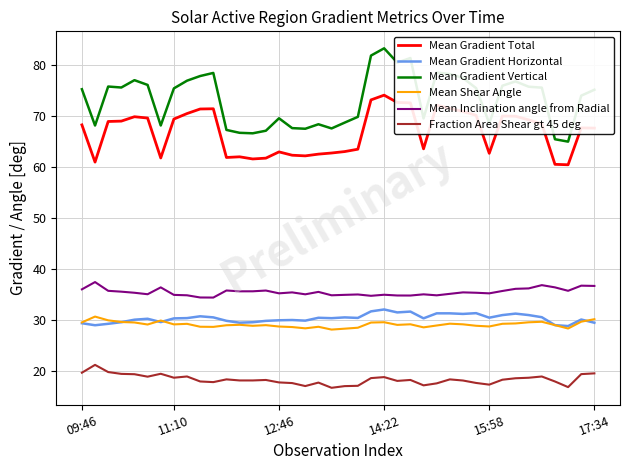

What are all the series names shown in the legend?

Mean Gradient Total, Mean Gradient Horizontal, Mean Gradient Vertical, Mean Shear Angle, Mean Inclination angle from Radial, Fraction Area Shear gt 45 deg